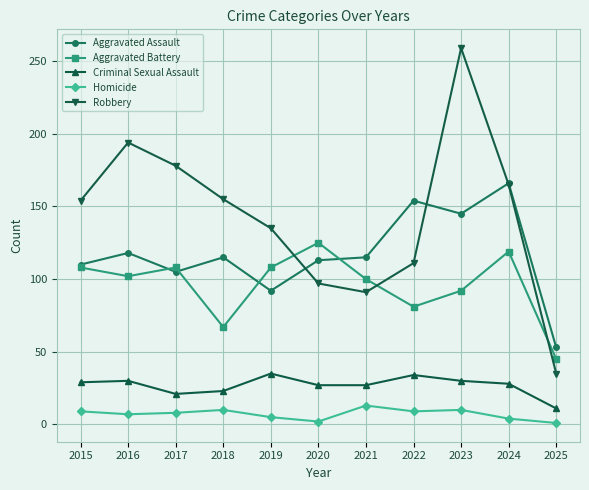

Is it true that Criminal Sexual Assault equals 48 at 2023?

False